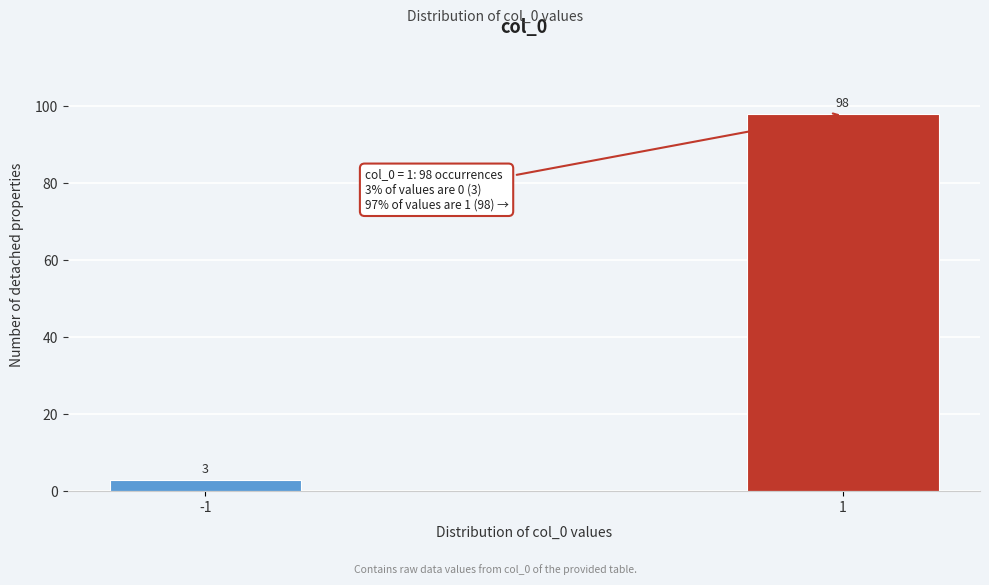

Reading right to left, transcribe all the data shown in this chart.

98	3